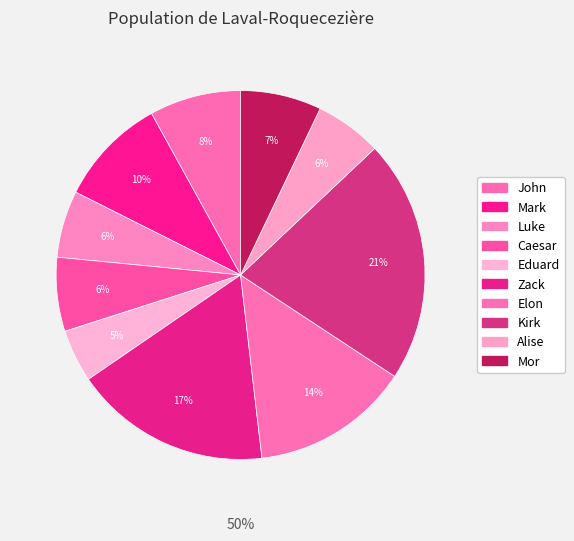

Combined, do Elon and Mor account for over 50%?

No